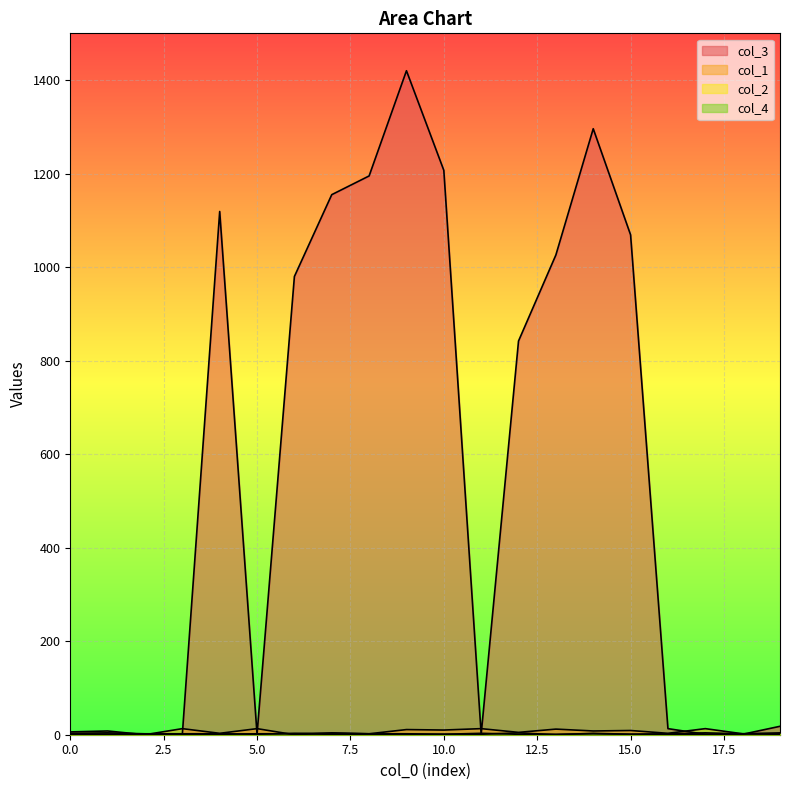

Reading right to left, transcribe all the data shown in this chart.

col_3: 18	1	1	13	1069	1296	1026	842	1	1207	1420	1195	1155	980	1	1119	1	1	1	1
col_1: 4	2	13	3	9	8	12	5	13	10	11	2	4	0	13	3	13	0	8	6
col_2: 2	2	4	2	1	2	1	1	3	1	1	1	1	2	2	1	1	1	1	1
col_4: 1	2	1	1	1	3	0	4	1	1	2	2	3	3	1	2	2	2	4	3